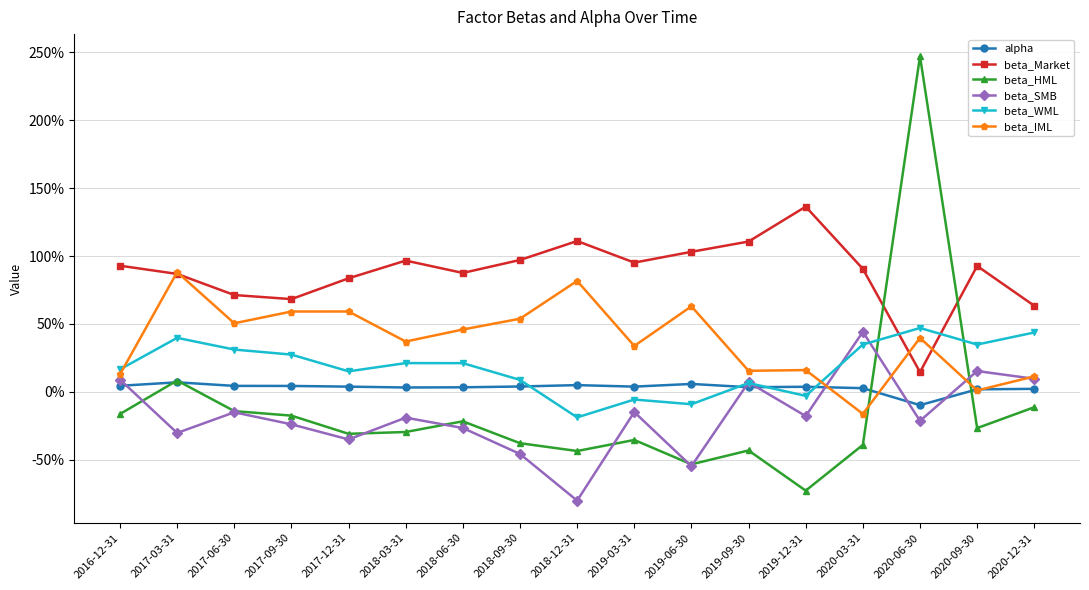

What are all the series names shown in the legend?

alpha, beta_Market, beta_HML, beta_SMB, beta_WML, beta_IML